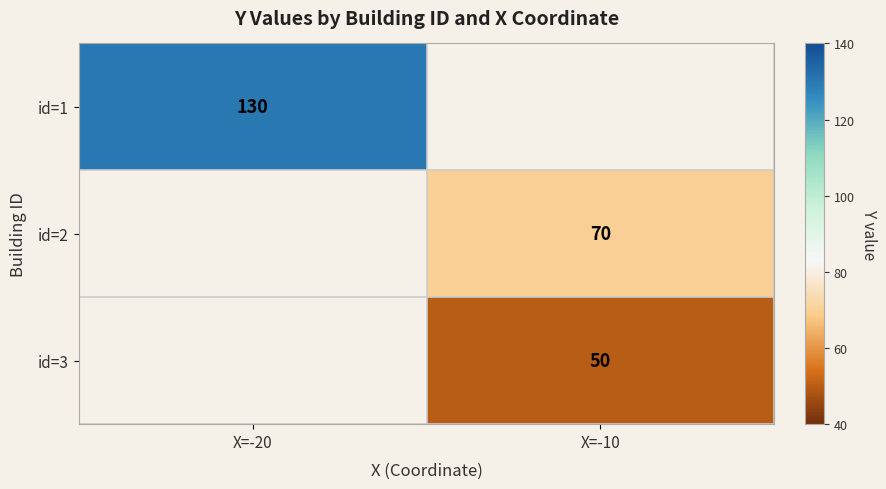

Is it true that id=2 equals 46 at X=-10?

False